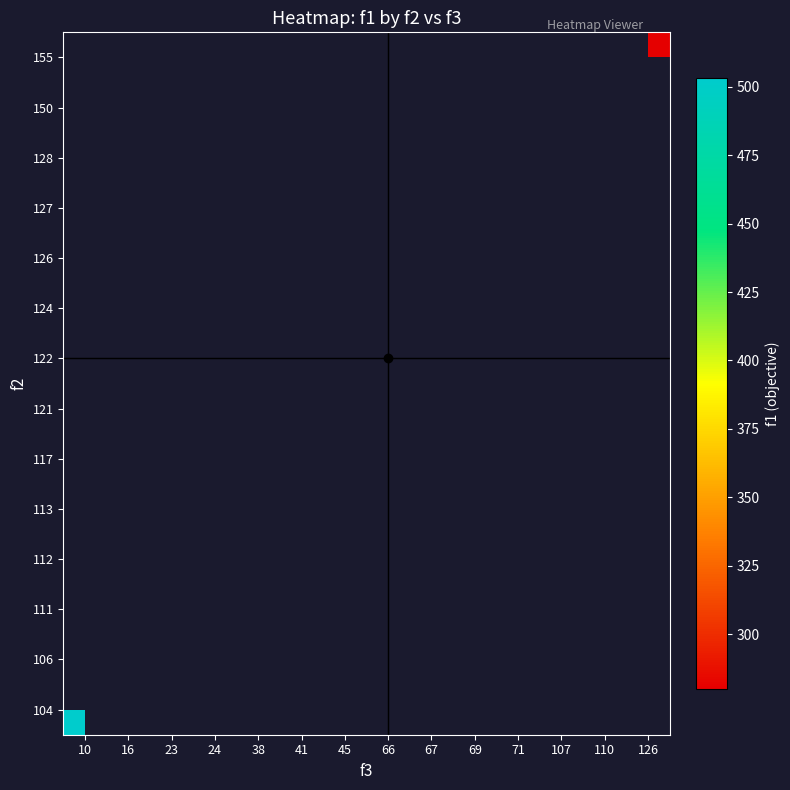

Which category has the lowest value across all series?

126